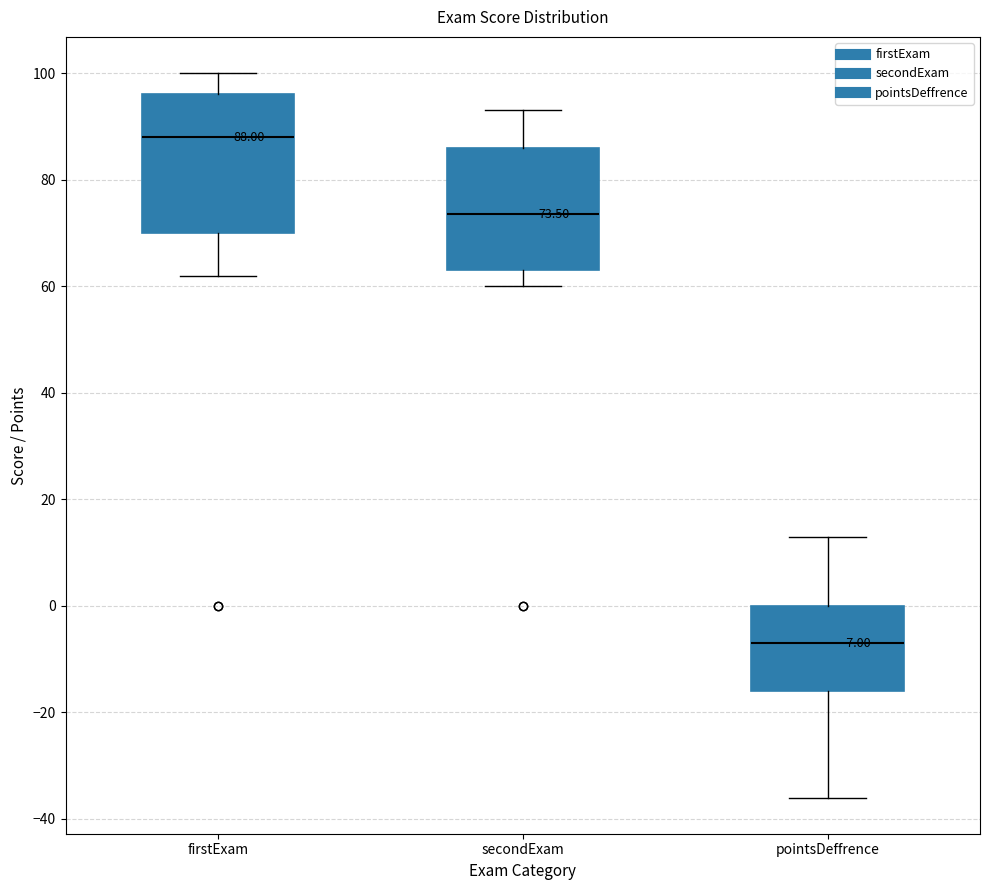

Comparing the boxes themselves (not the whiskers), which one is the tallest?

firstExam